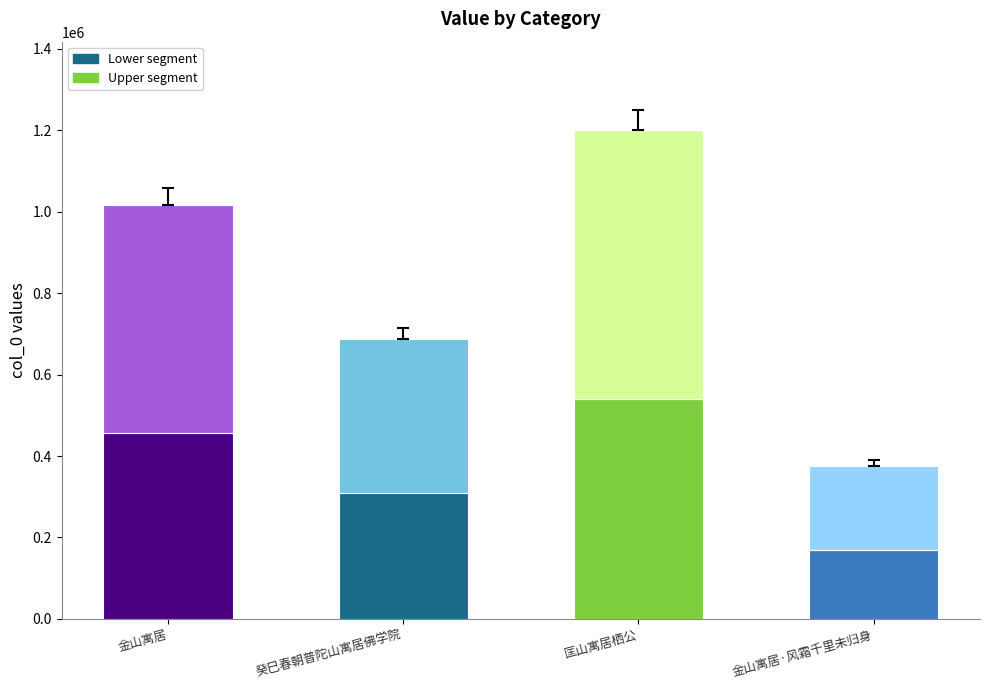

What is the total value across all series at 金山寓居·风霜千里未归身?

375075.0